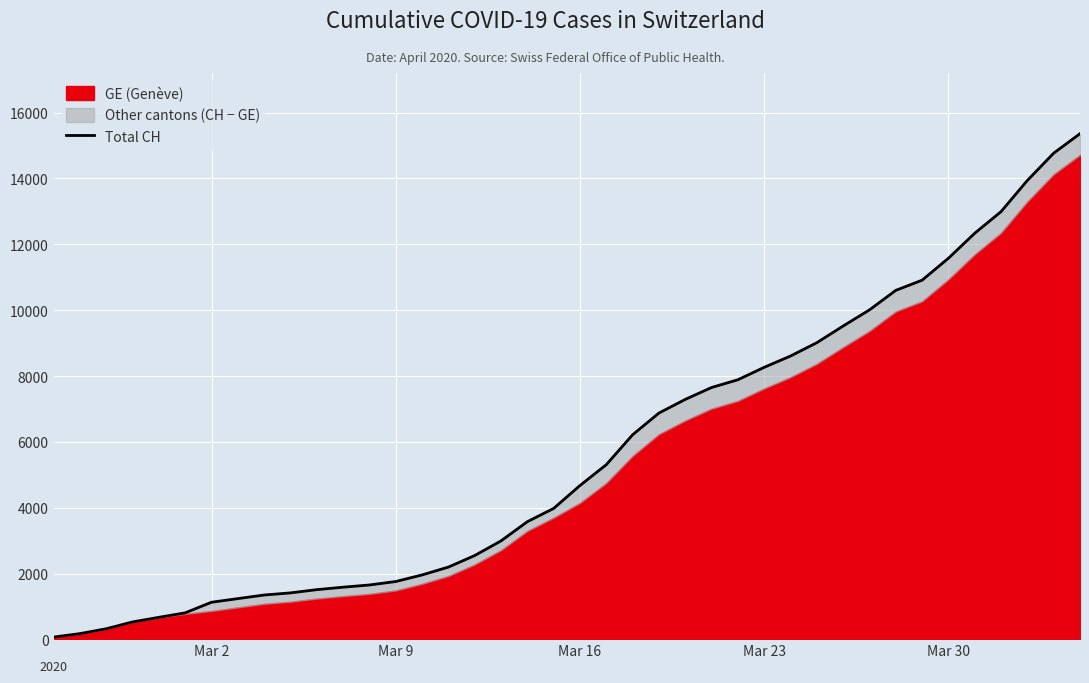

True or false: the data shows 3750 at 33.

False